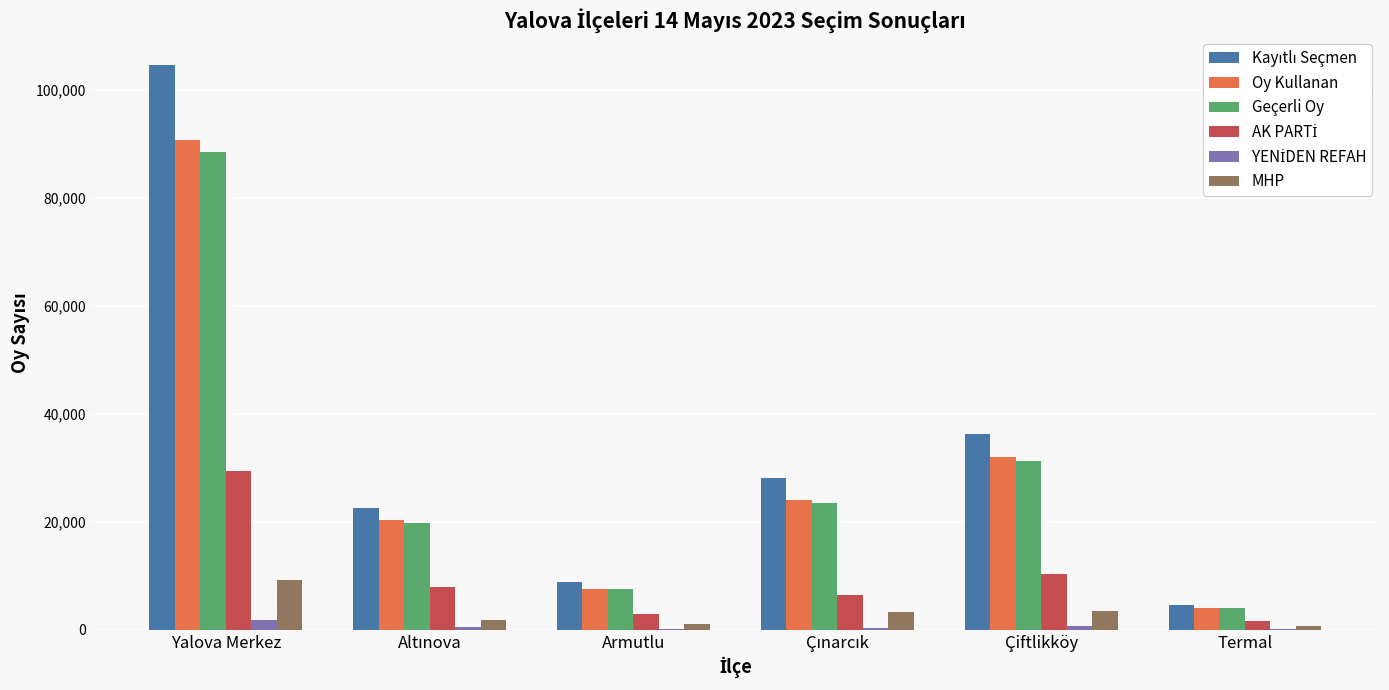

Does the chart contain stacked bars?

No